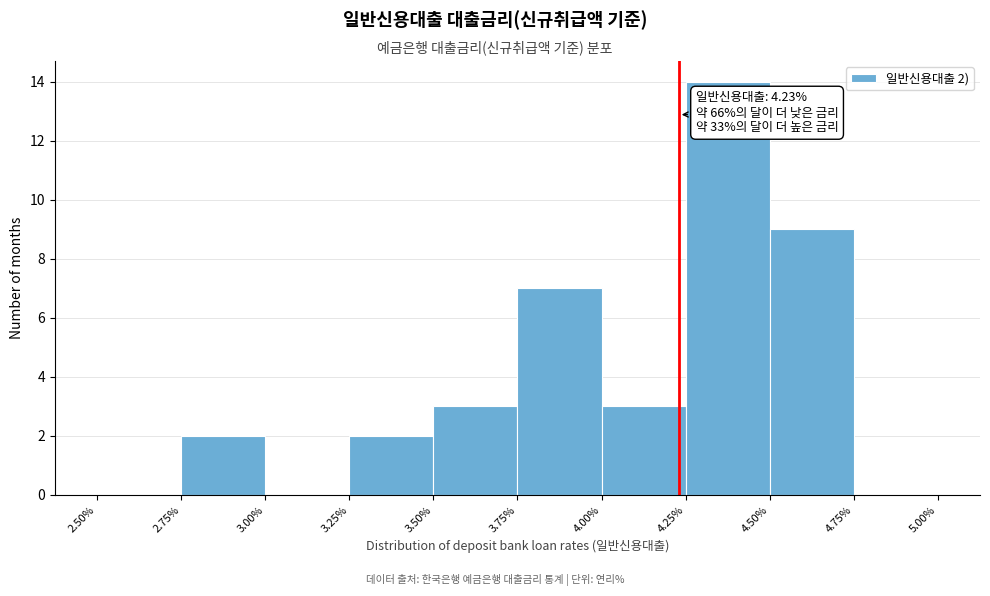

Which range on the x-axis has the tallest bar?

4.25% to 4.50%